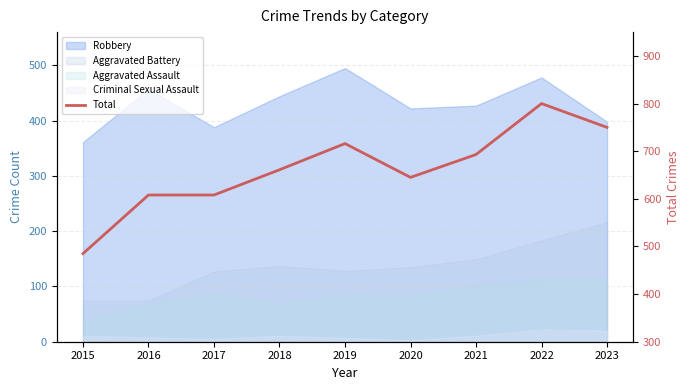

Rank the categories by value from highest to lowest.

2022, 2023, 2019, 2021, 2018, 2020, 2016, 2017, 2015